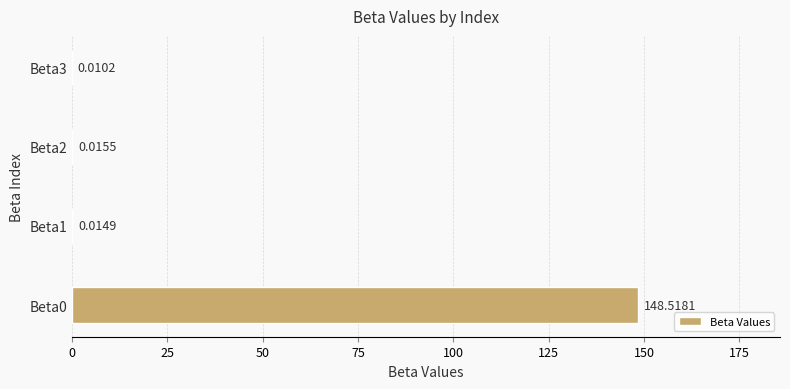

What is the sum of the values at Beta0 and Beta1?

148.5